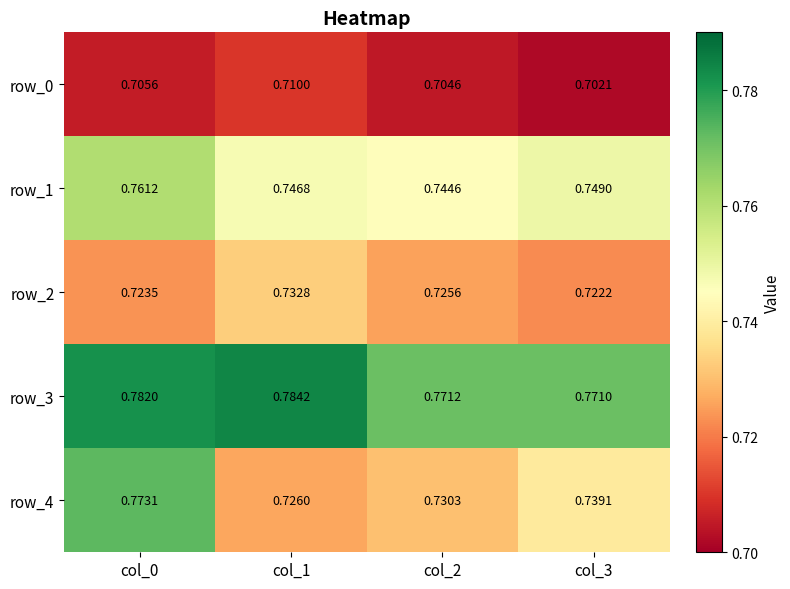

Is the value of row_3 at col_2 greater than the value of row_1 at col_2?

Yes